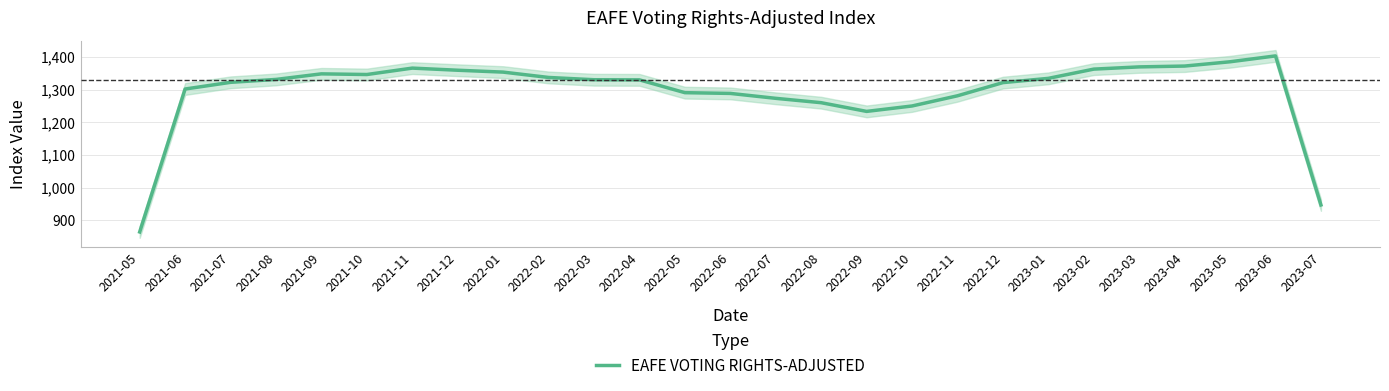

What is the label of the 14th point from the left?

2022-06